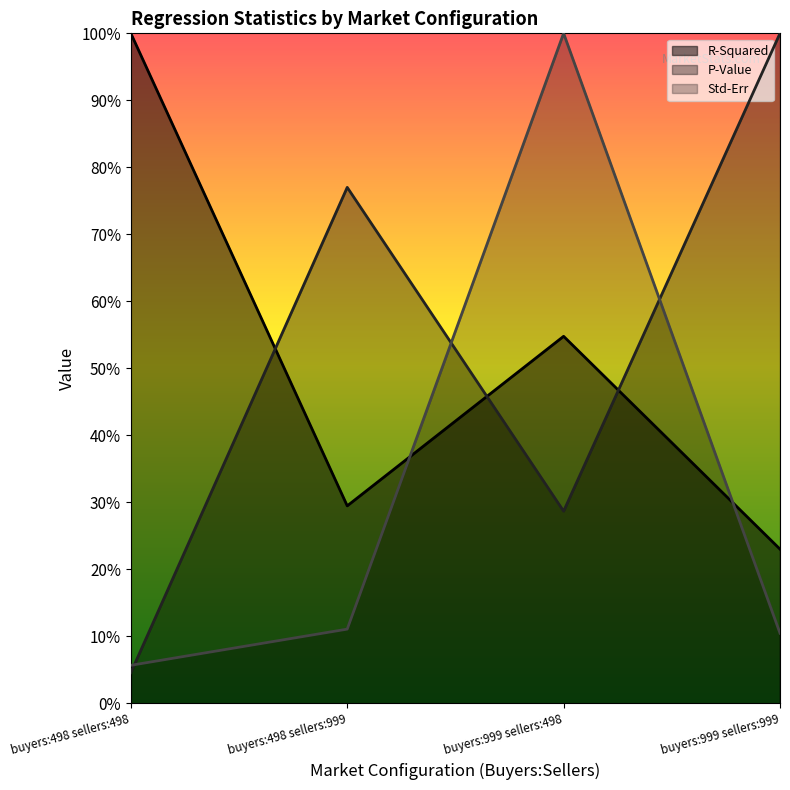

What is the sum of the R-Squared values at buyers:498 sellers:498 and buyers:999 sellers:999?

1.2